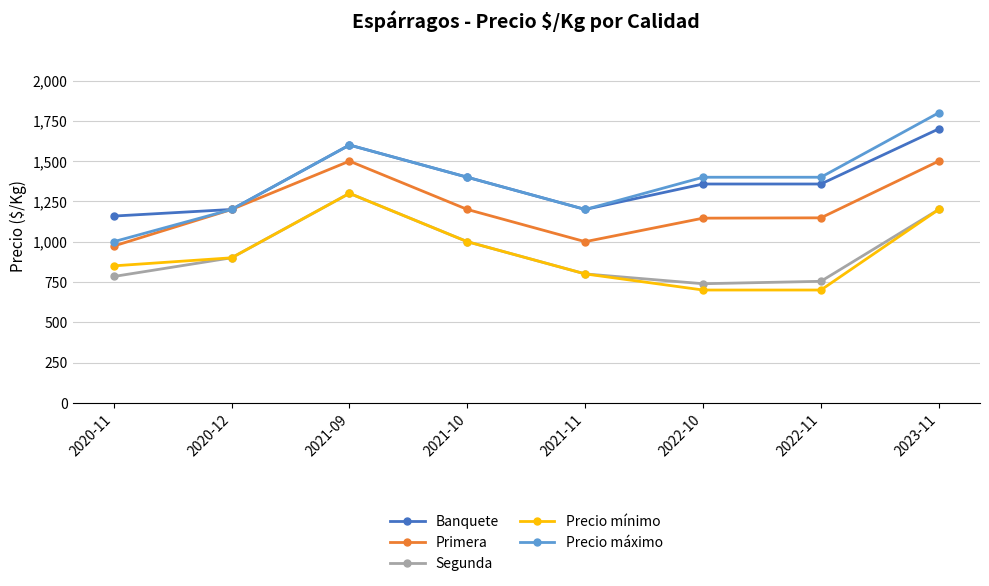

Count the number of categories in the chart.

8